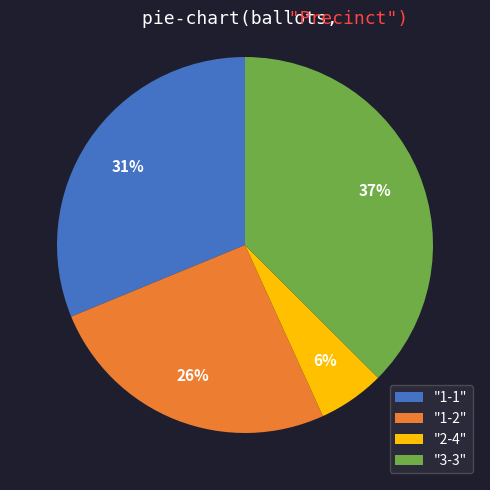

Is there a majority slice in this chart?

No